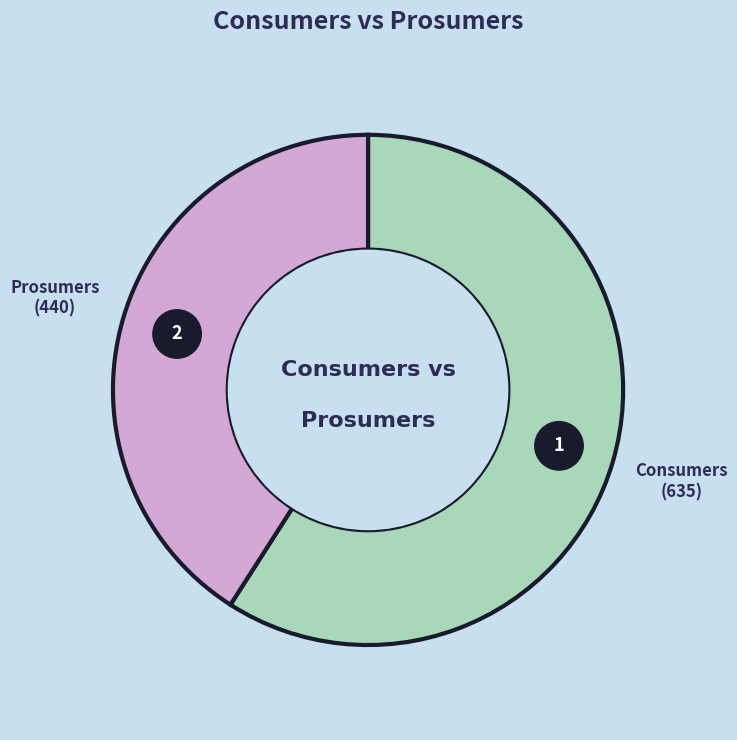

To the nearest percent, what is the average slice percentage?

50%